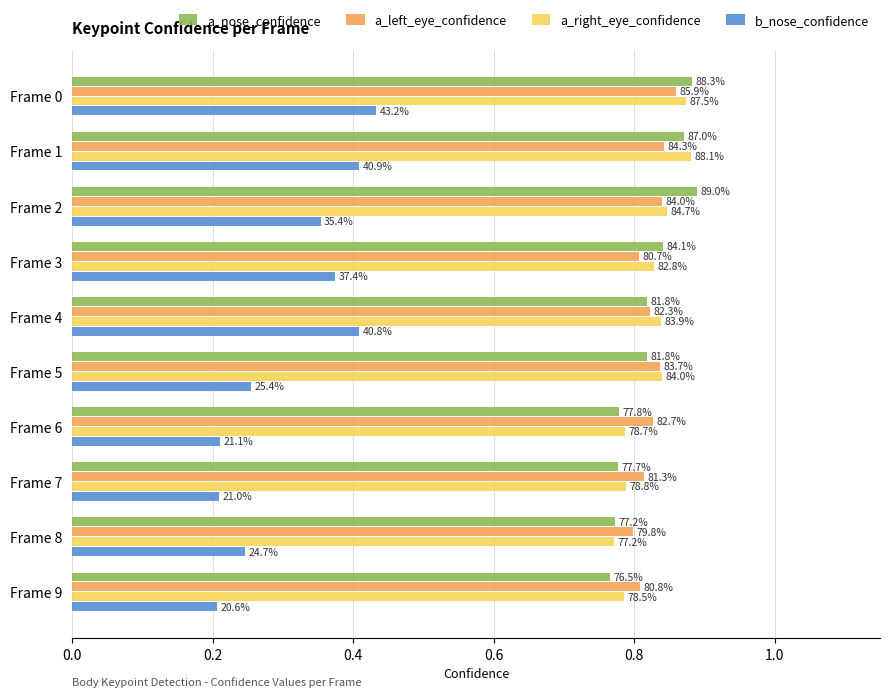

What is the sum of all a_left_eye_confidence values?

8.3